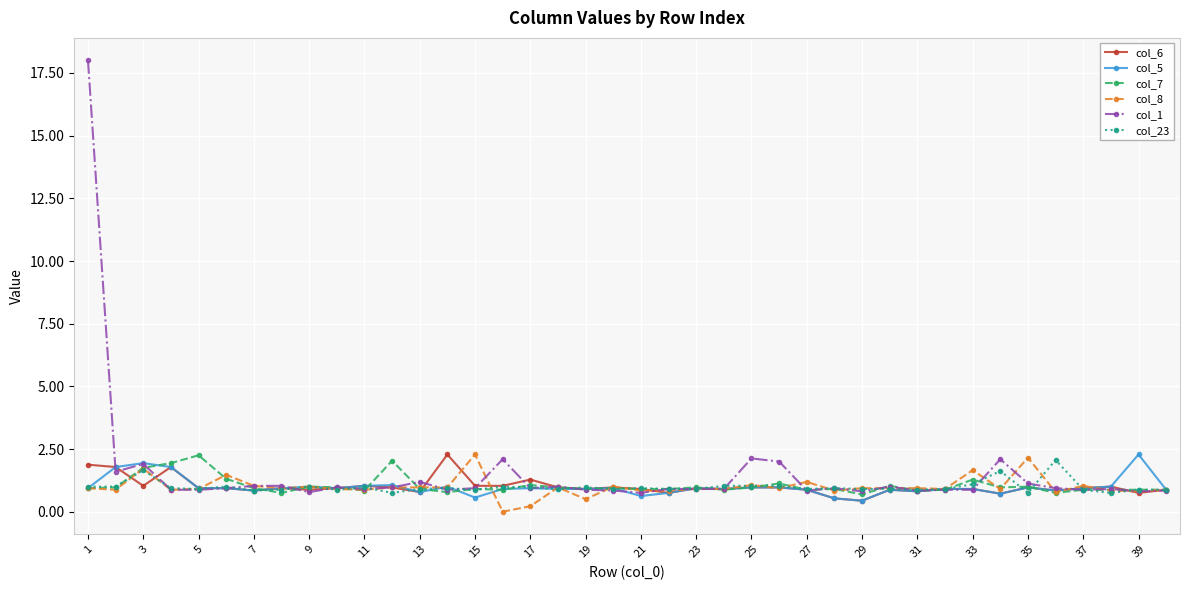

True or false: col_7 has more than 2 points higher than both neighbors.

True